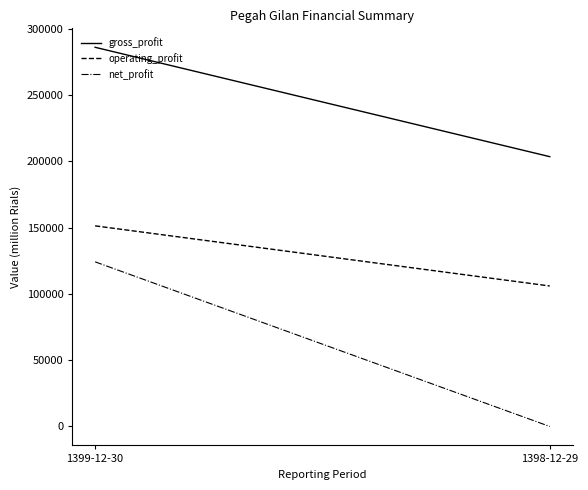

Is it true that operating_profit equals 67802 at 1399-12-30?

False